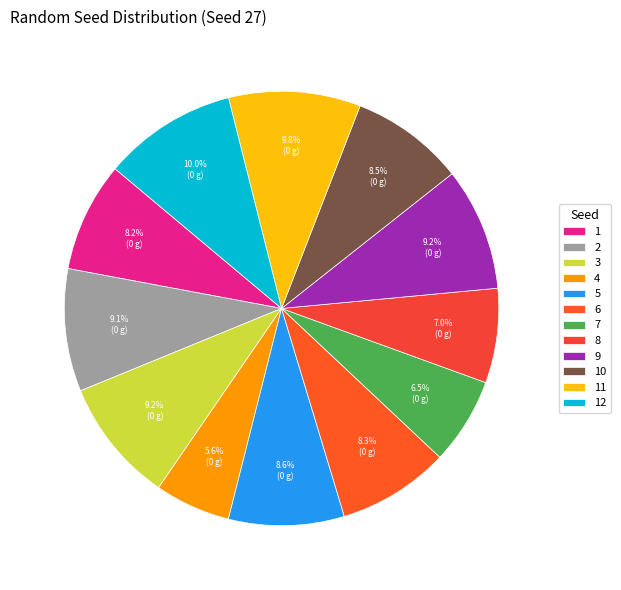

True or false: 12 accounts for 10% of the total.

True